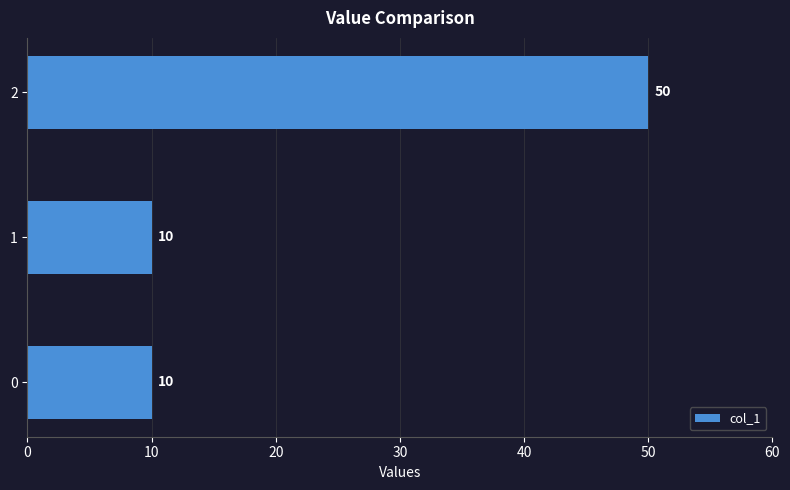

What is the smallest value displayed?

10